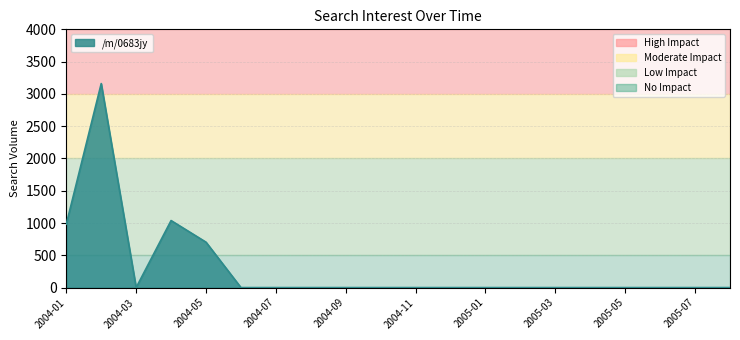

What is the greatest value displayed?

3160.1